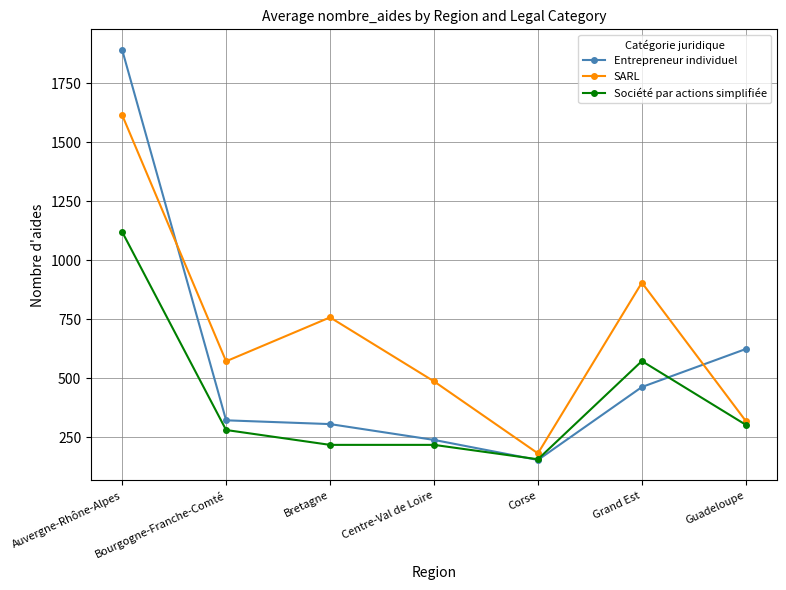

Is it true that Entrepreneur individuel equals 168 at Bretagne?

False